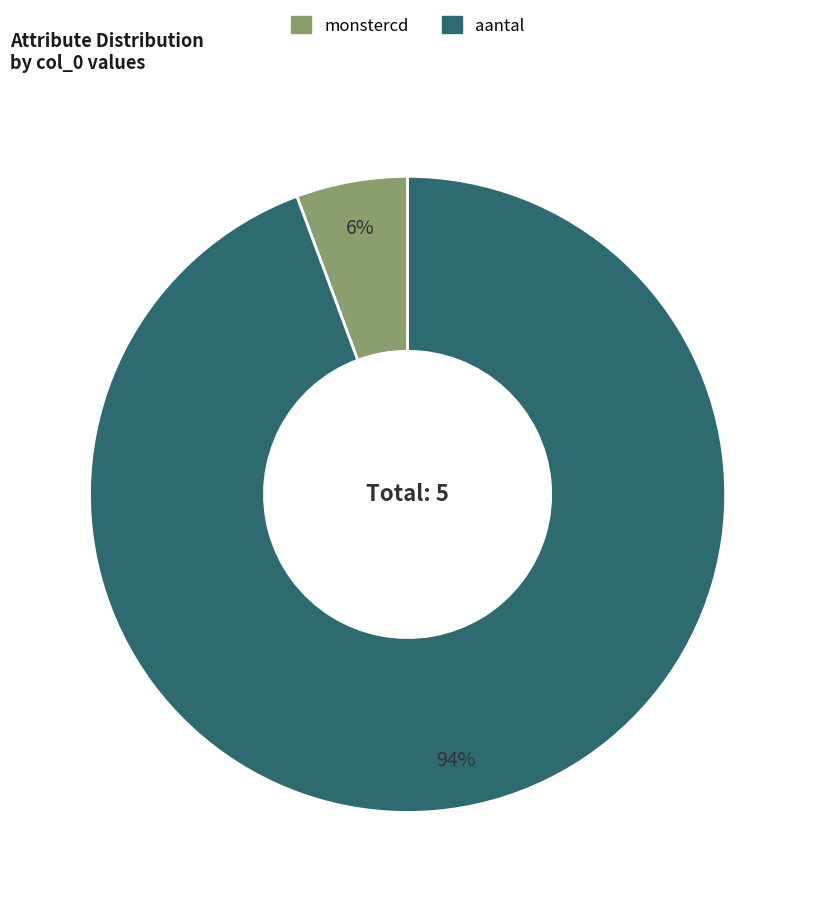

True or false: aantal accounts for 90% of the total.

False